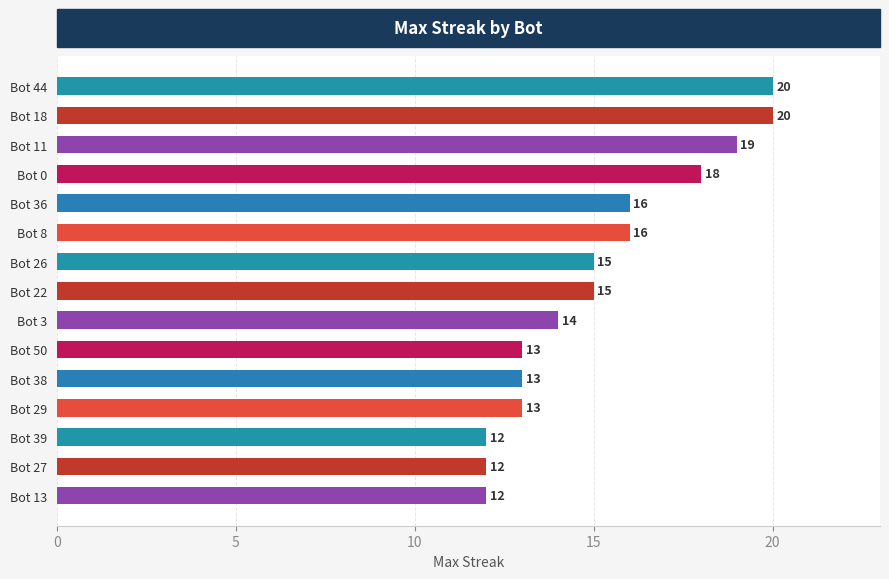

What is the maximum value shown in the chart?

20